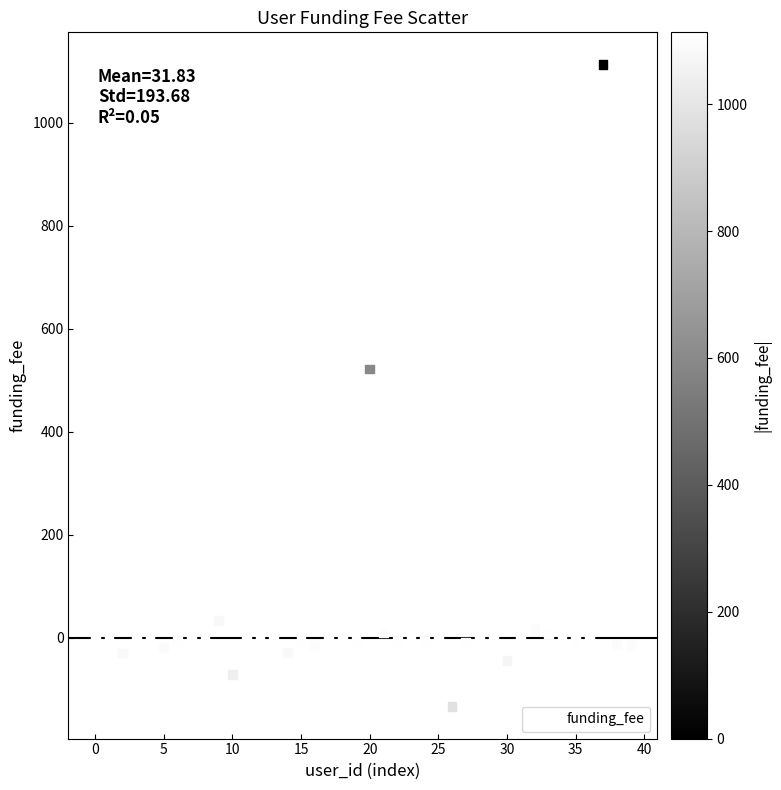

What is the range of Y values (max minus min)?

1247.0